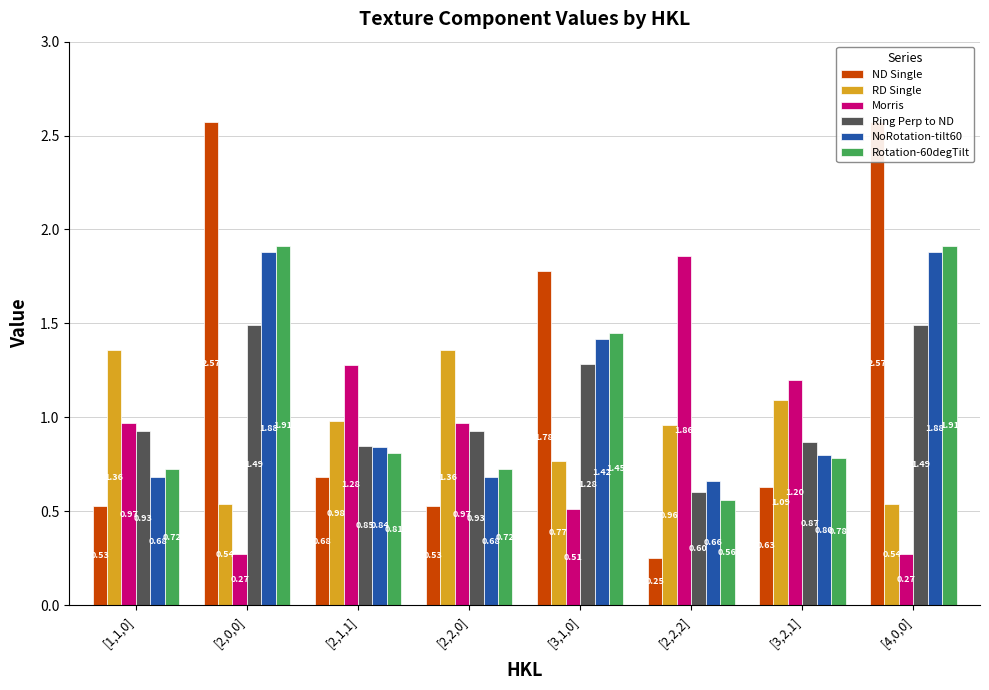

List the labels in order of RD Single value, smallest first.

[2,0,0], [4,0,0], [3,1,0], [2,2,2], [2,1,1], [3,2,1], [1,1,0], [2,2,0]